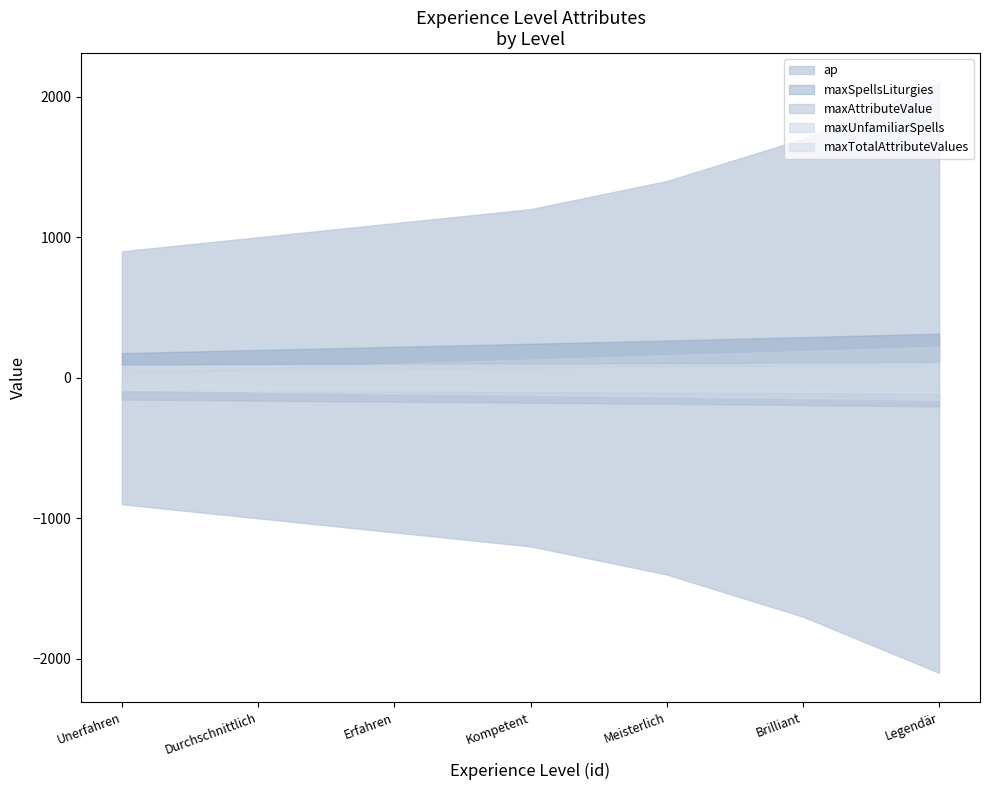

What is the average value of the maxAttributeValue series?

15